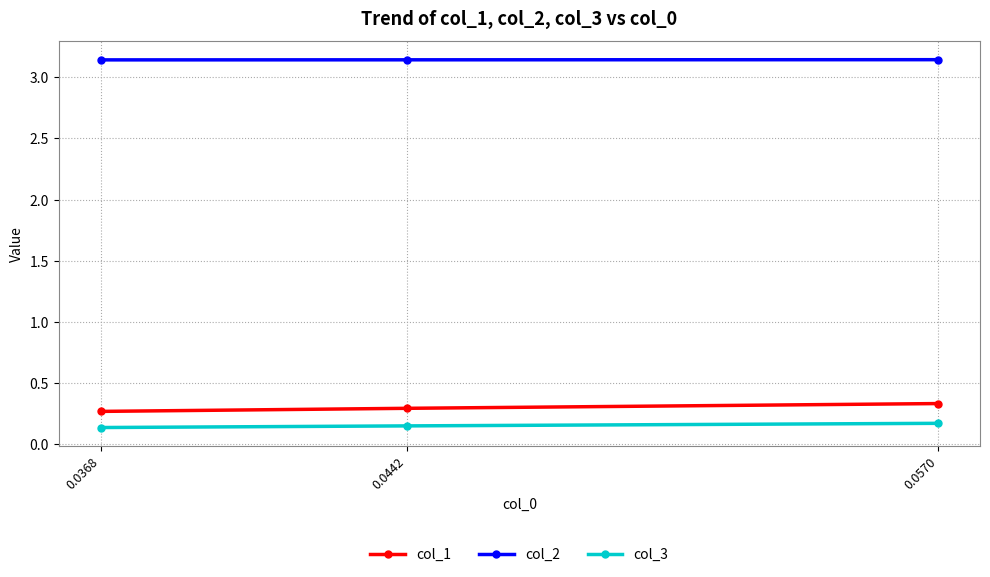

How many col_2 values are between 3 and 4?

3